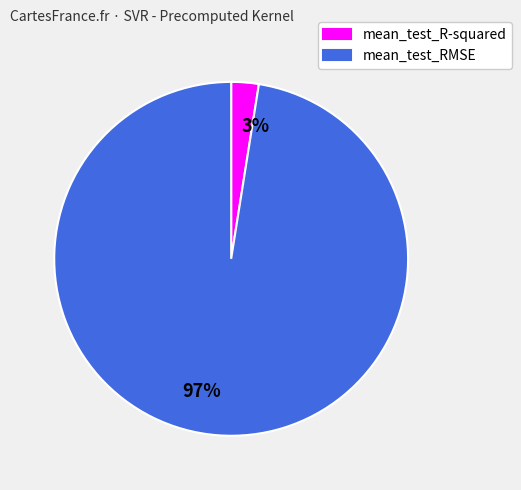

The mean_test_RMSE slice represents 97% of the pie. True or false?

True